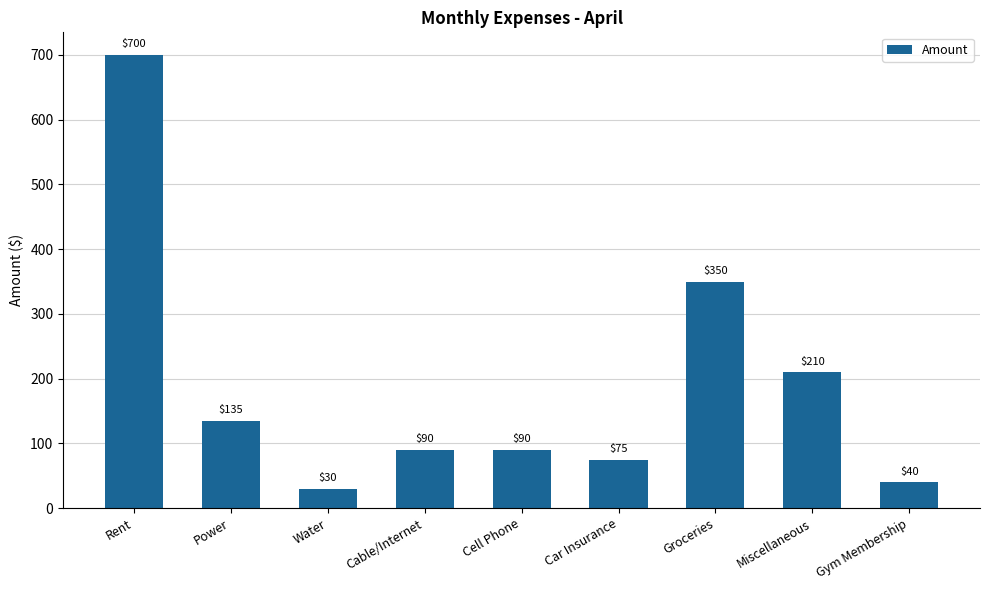

Reading left to right, what are all the values shown in this chart?

700	135	30	90	90	75	350	210	40